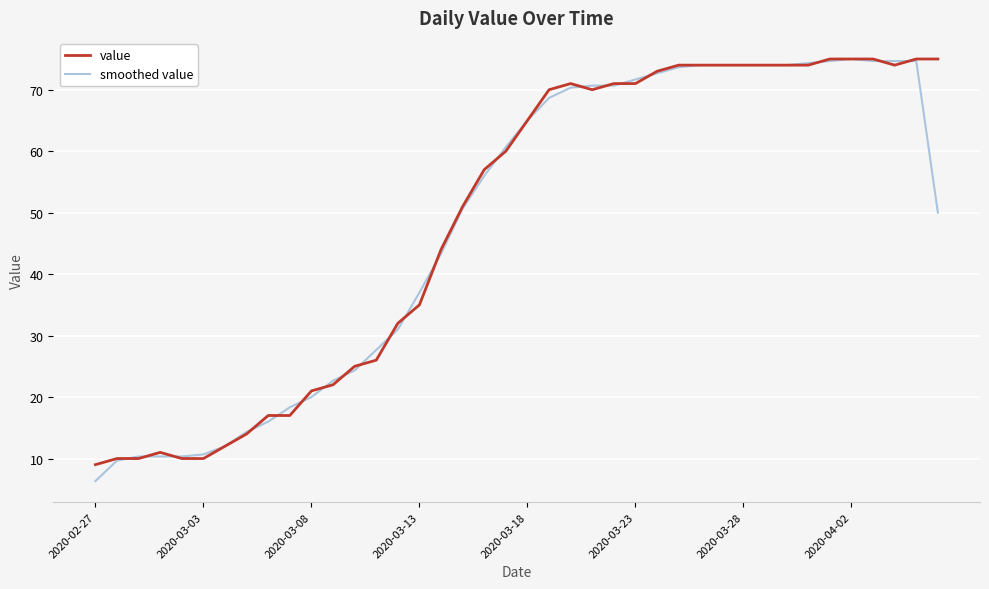

What is the minimum value shown in the chart?

6.3